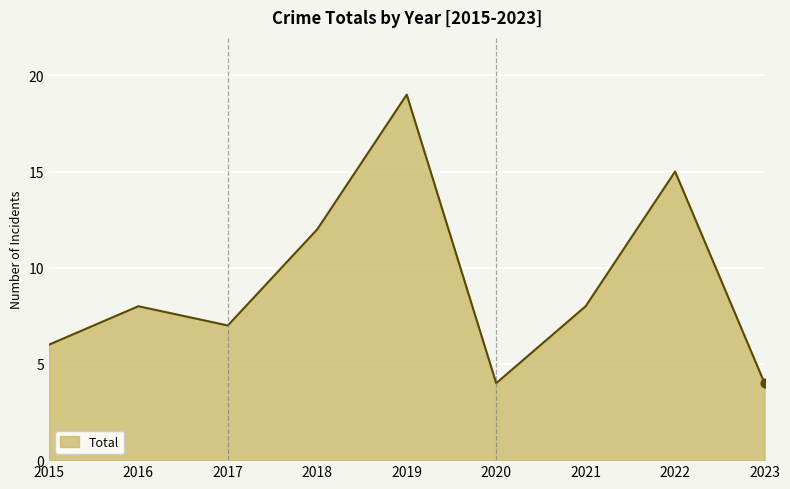

What is the change in value from 2017 to 2020?

-3